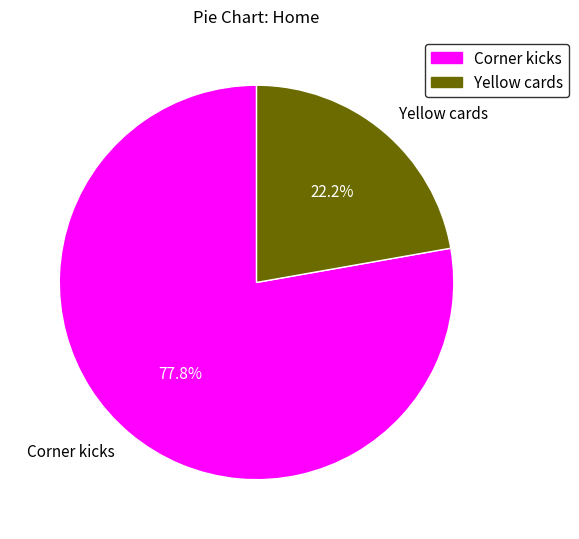

Do Corner kicks and Yellow cards together represent more than half of the pie?

Yes